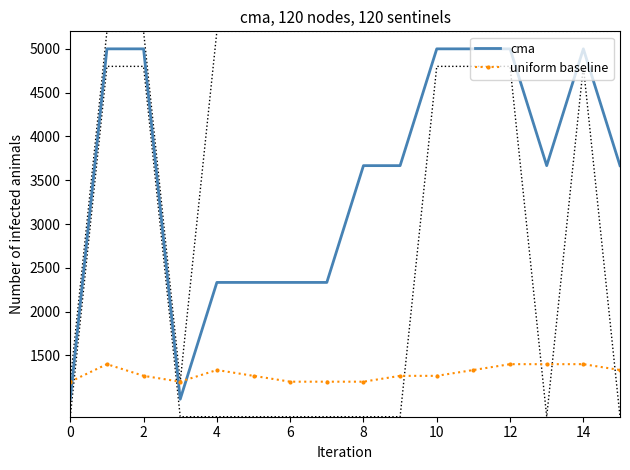

In cma, how many points are lower than both neighbors (excluding endpoints)?

2